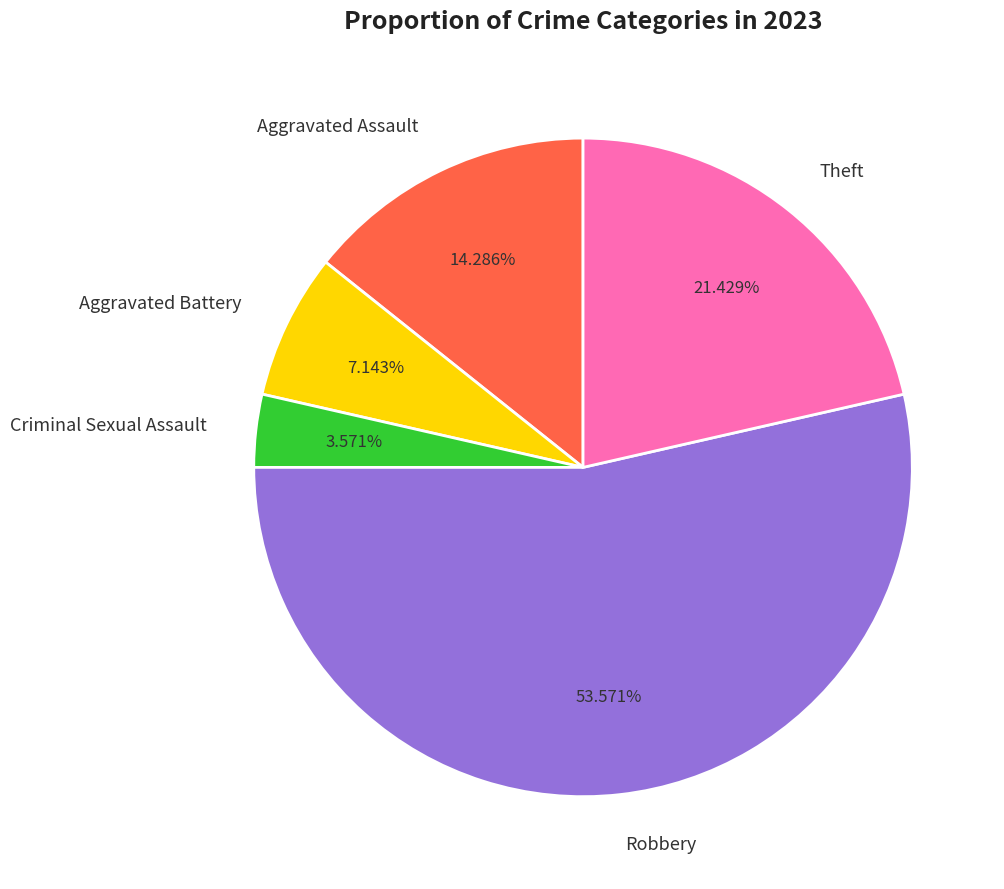

What is the largest slice in the pie chart?

Robbery